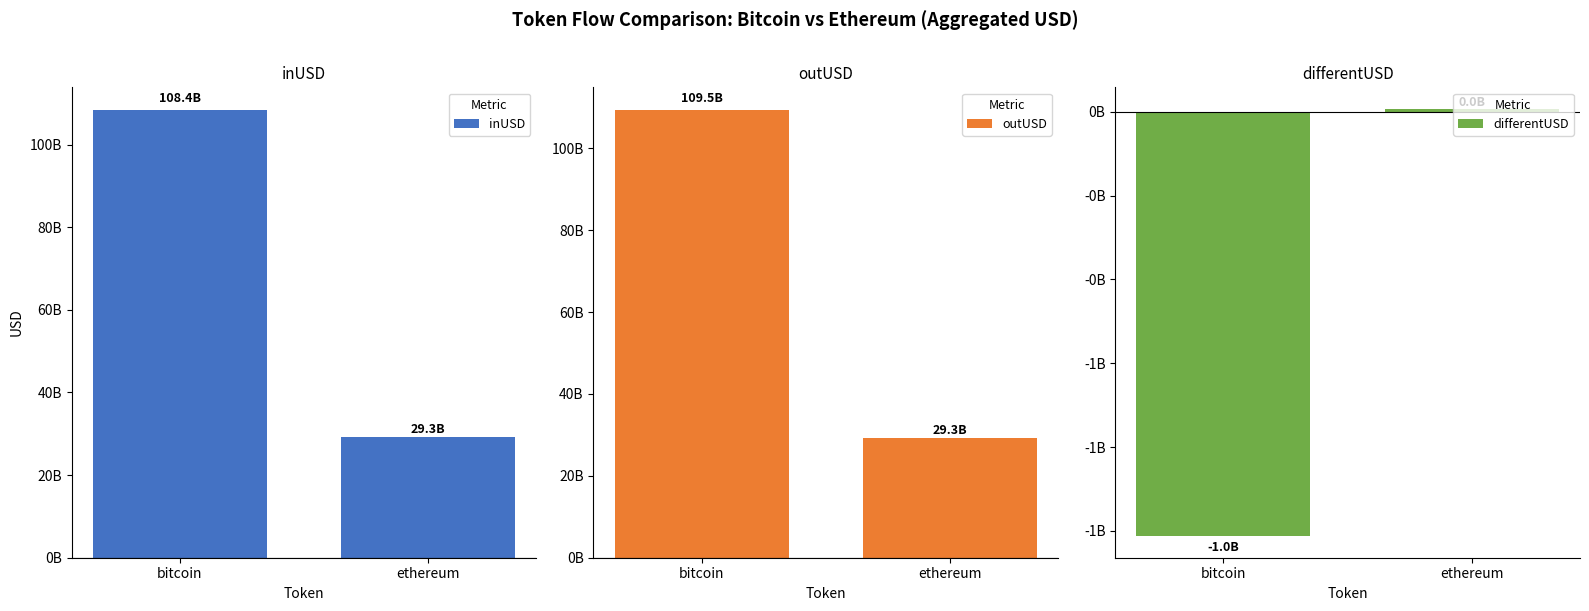

What are all the series names shown in the legend?

inUSD, outUSD, differentUSD